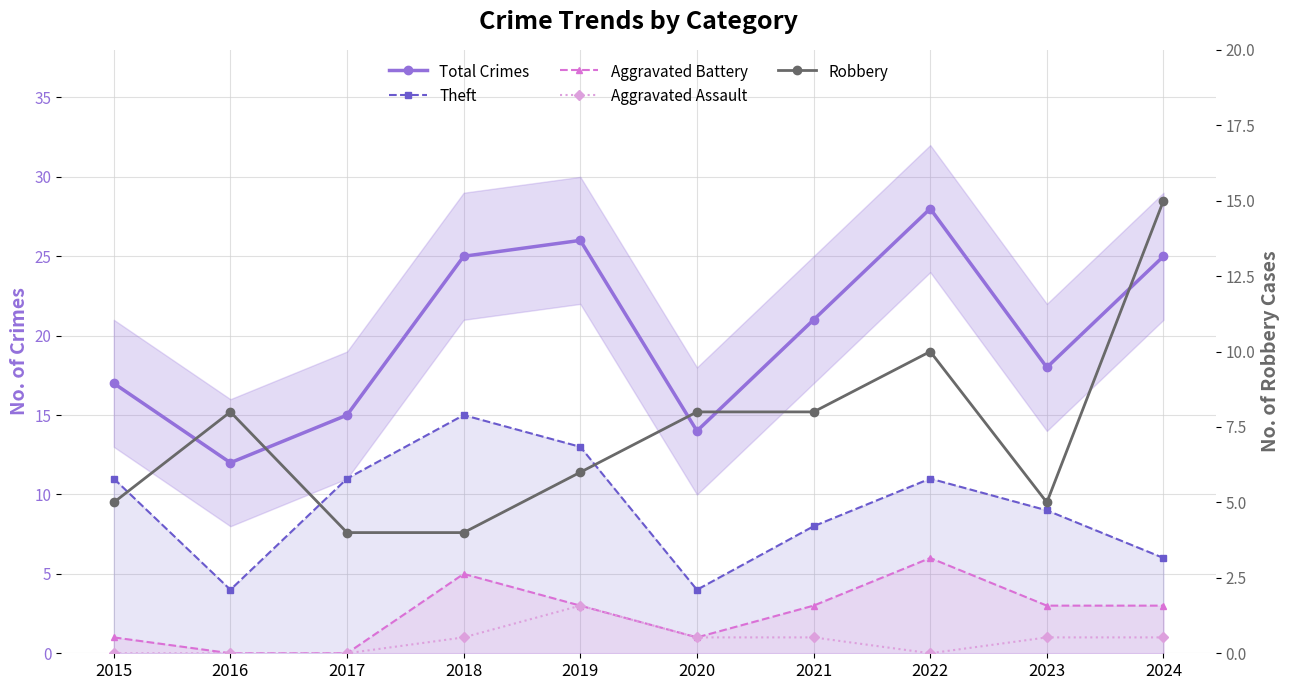

How many lines are shown in the chart?

5